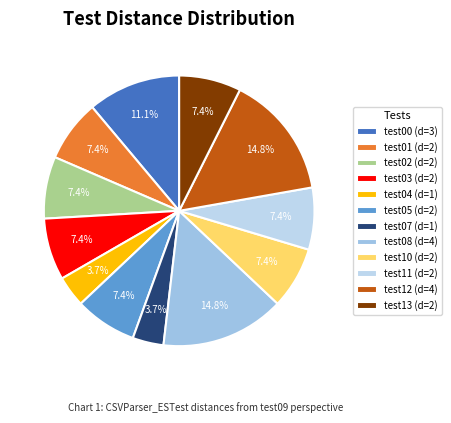

How many segments does this pie chart have?

12